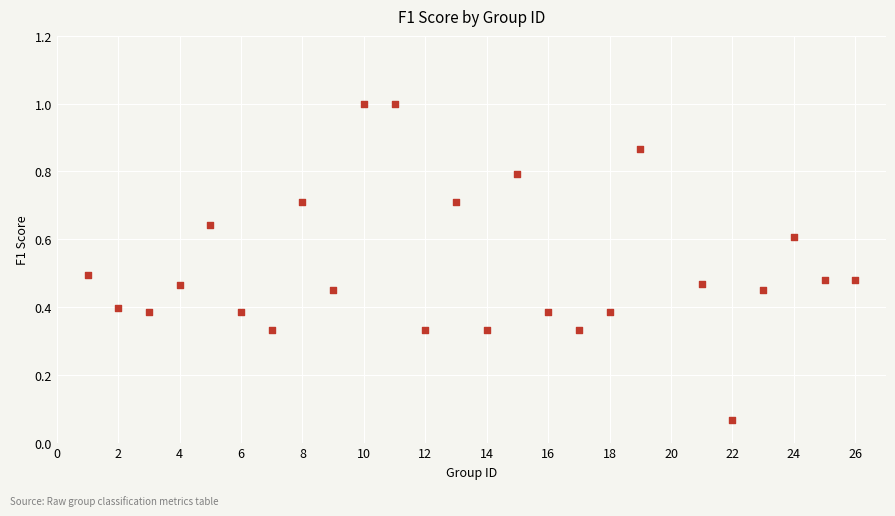

What is the range of X values (max minus min)?

25.0